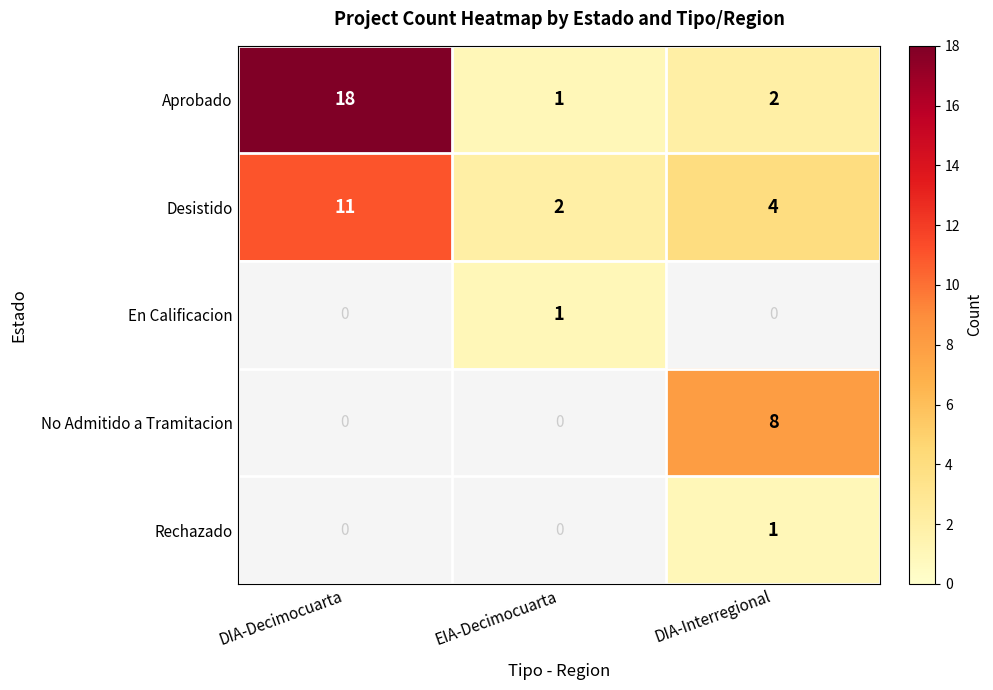

What is the difference between the maximum and minimum values in the Desistido series?

9